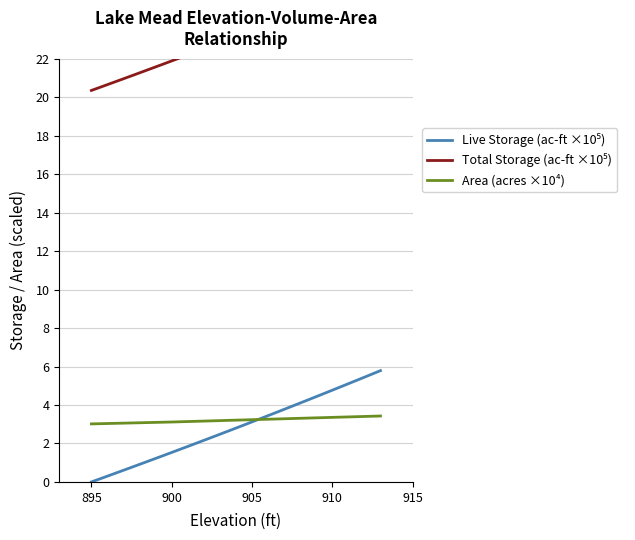

True or false: Area (acres ×10⁴) has more than 1 points higher than both neighbors.

False